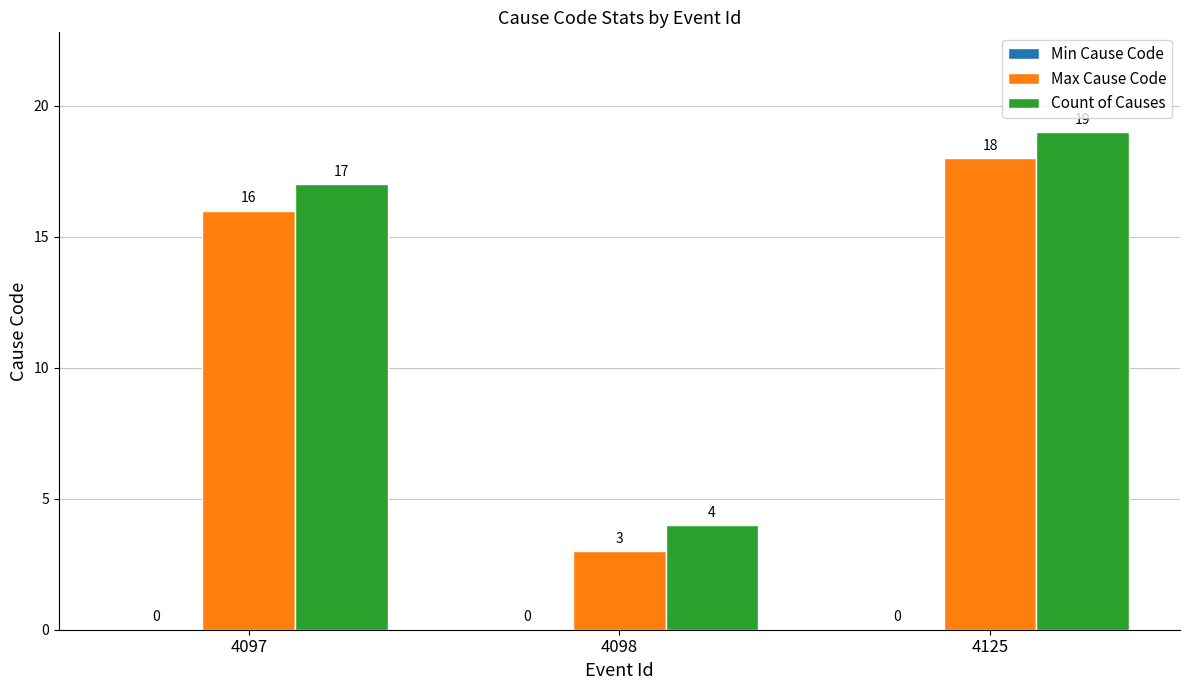

What is the sum of the Max Cause Code values at 4097 and 4098?

19